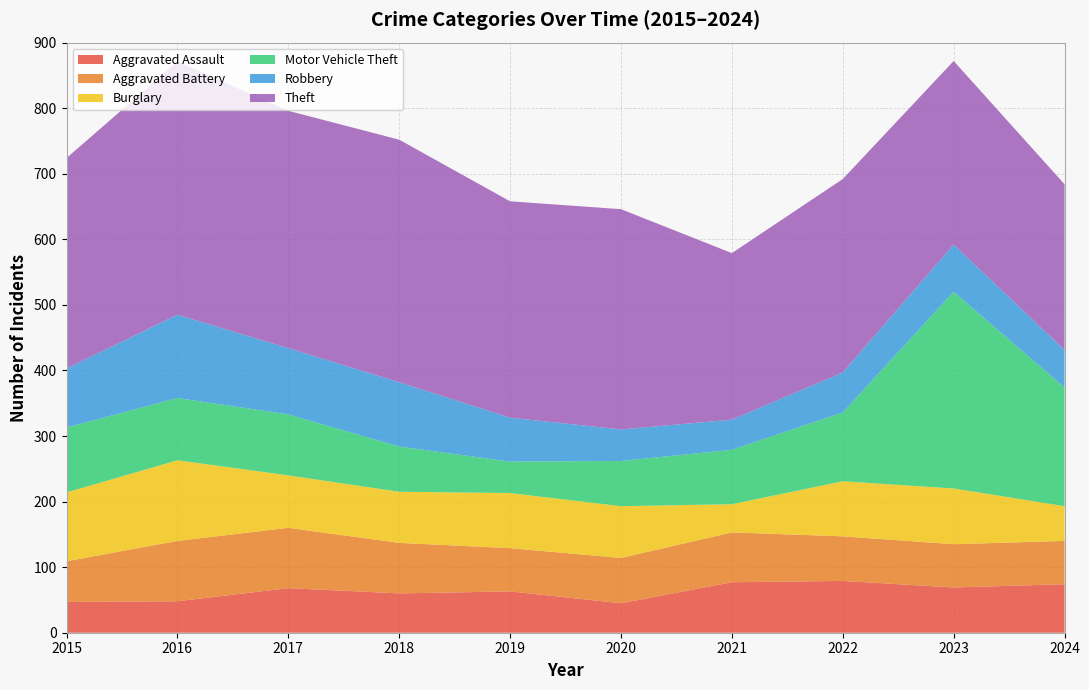

Reading left to right, extract all data points from this chart.

Aggravated Assault: 47	48	68	60	63	45	77	79	69	74
Aggravated Battery: 62	92	92	77	66	69	76	68	66	66
Burglary: 105	123	80	78	84	79	43	84	85	53
Motor Vehicle Theft: 99	95	93	69	48	69	83	105	300	181
Robbery: 90	127	101	98	67	48	46	61	72	57
Theft: 321	386	362	370	330	336	254	295	280	253